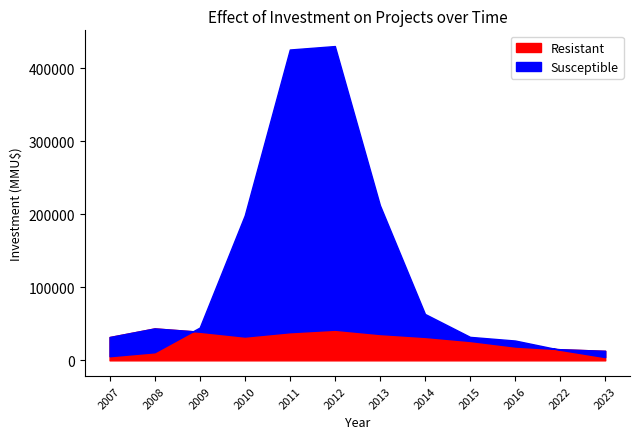

How many times do Susceptible and Resistant cross each other?

5